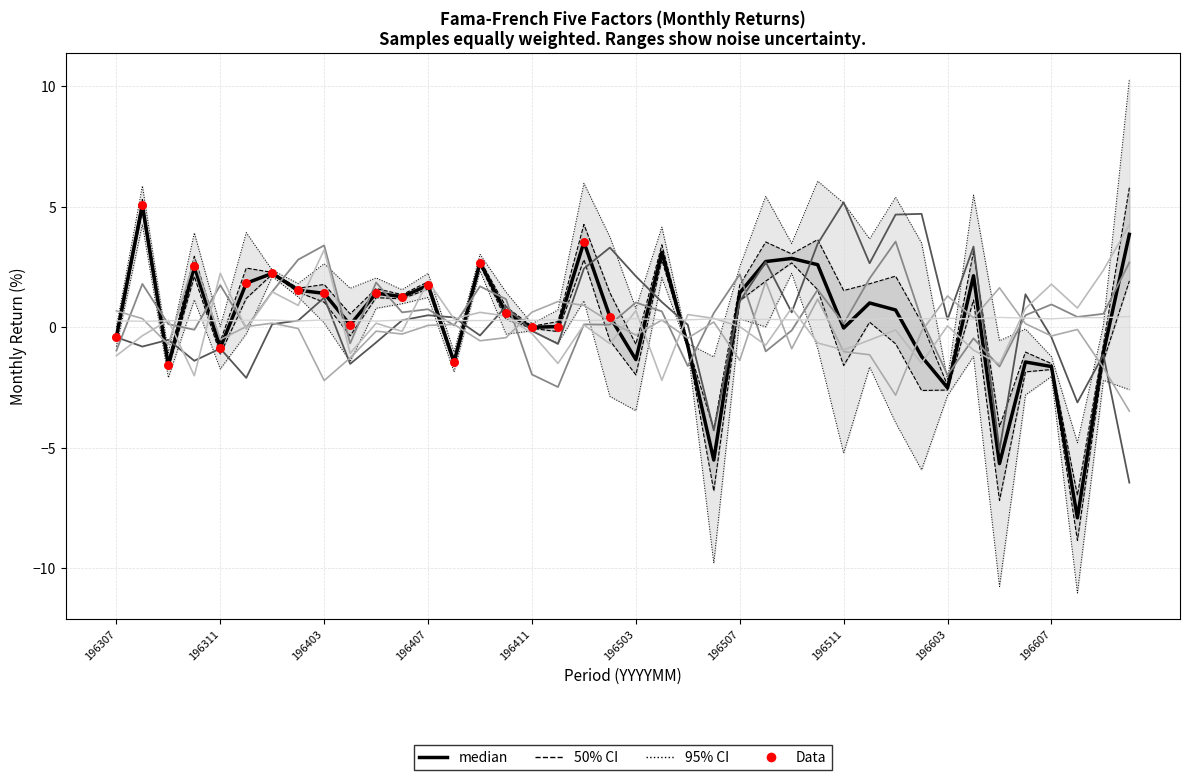

At how many categories does at least one series exceed -5?

40